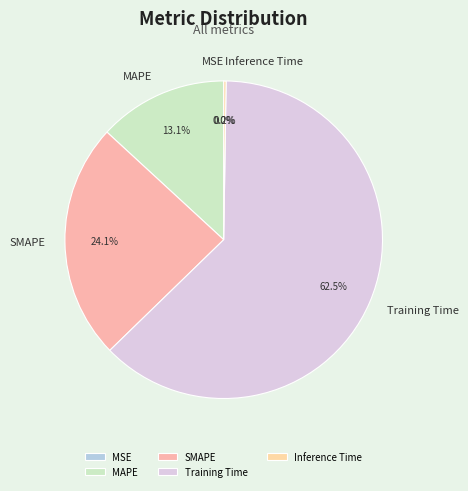

What portion of the pie excludes MAPE?

86.9%